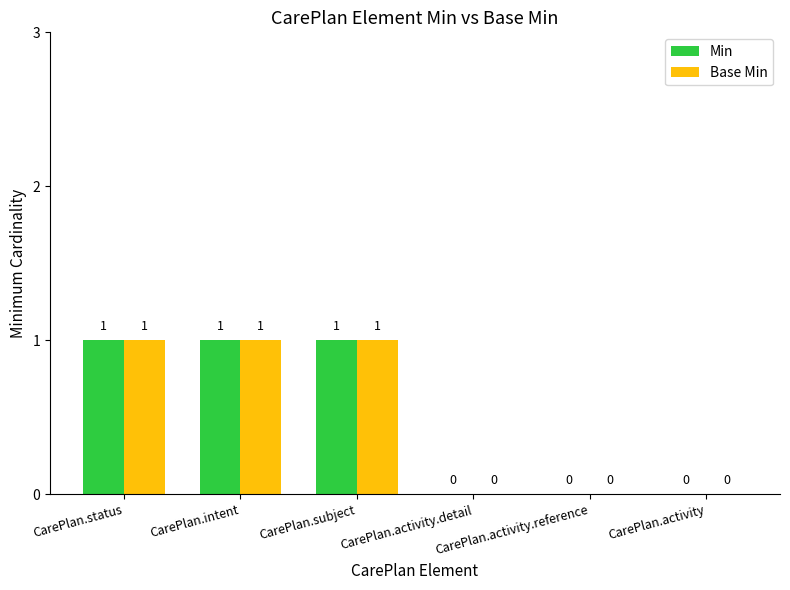

Are the bars grouped side by side (vs. stacked)?

Yes